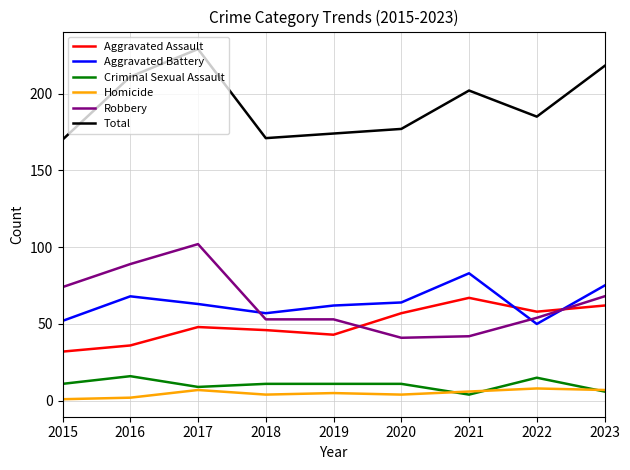

What is the sum of the Aggravated Battery values at 2022 and 2018?

107